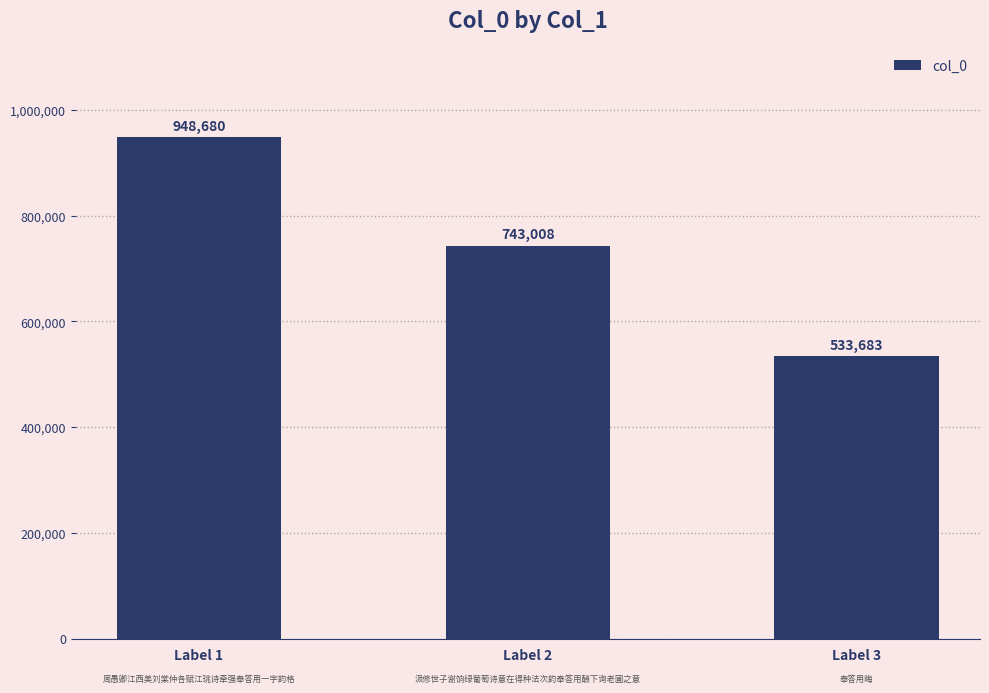

Where does the data first go above 743008?

Label 1